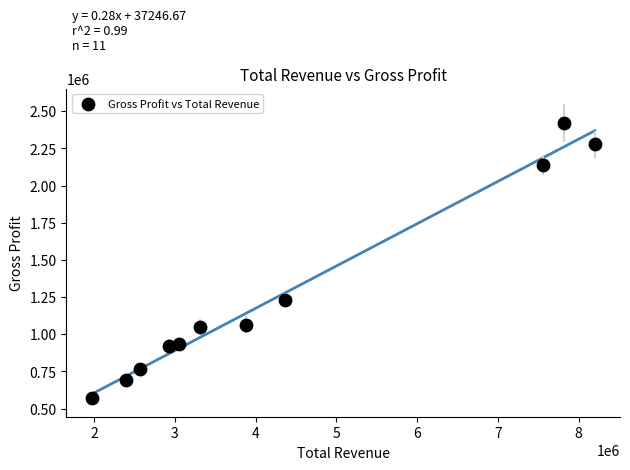

What is the average Y value?

1279391